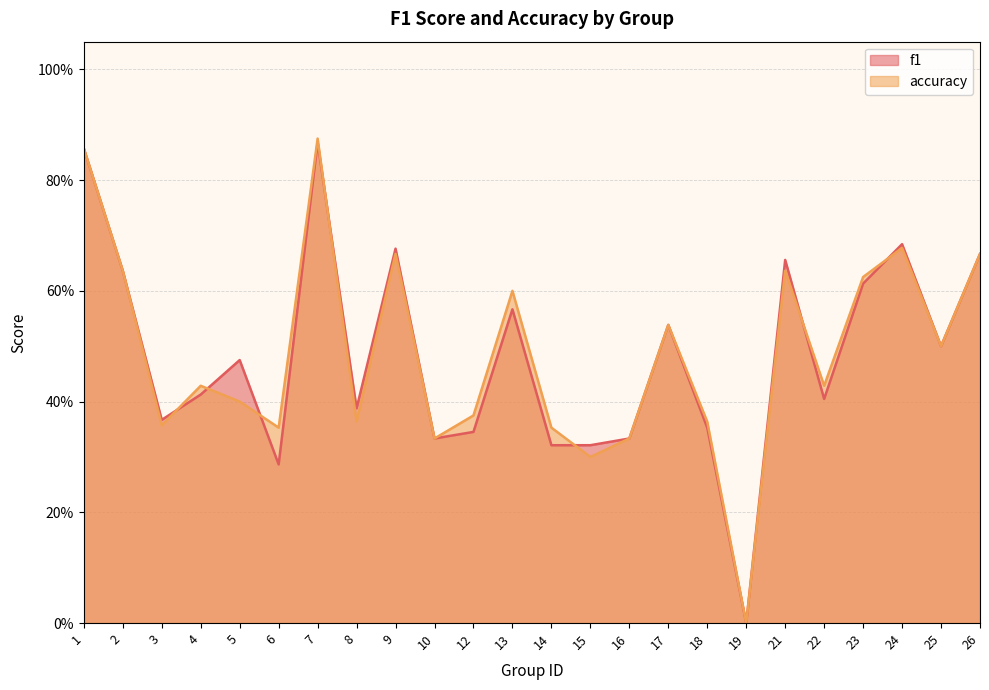

What is the difference between the accuracy values at 17 and 13?

0.1